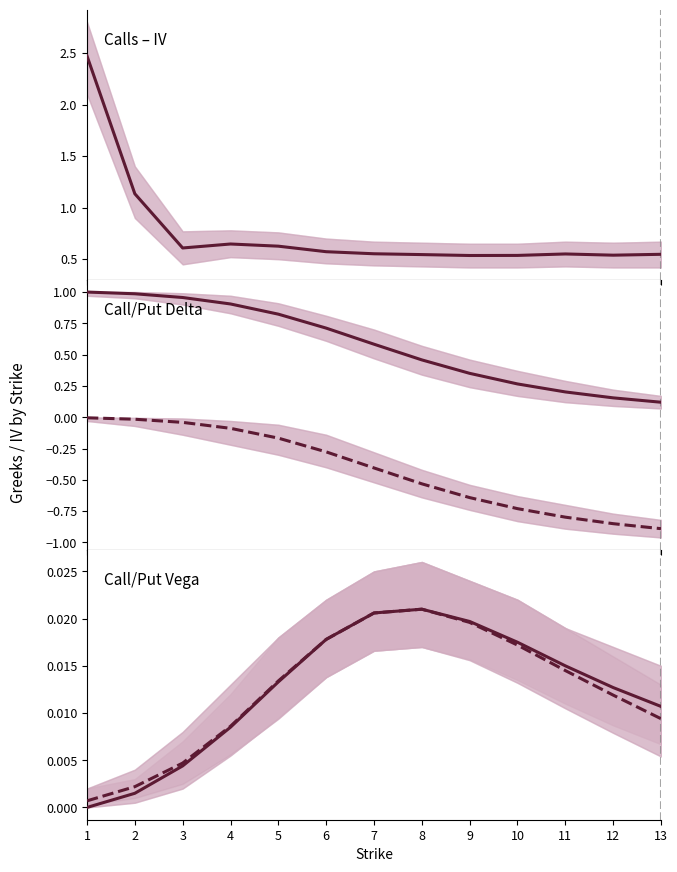

What is the sum of all Call Vega values?

0.2